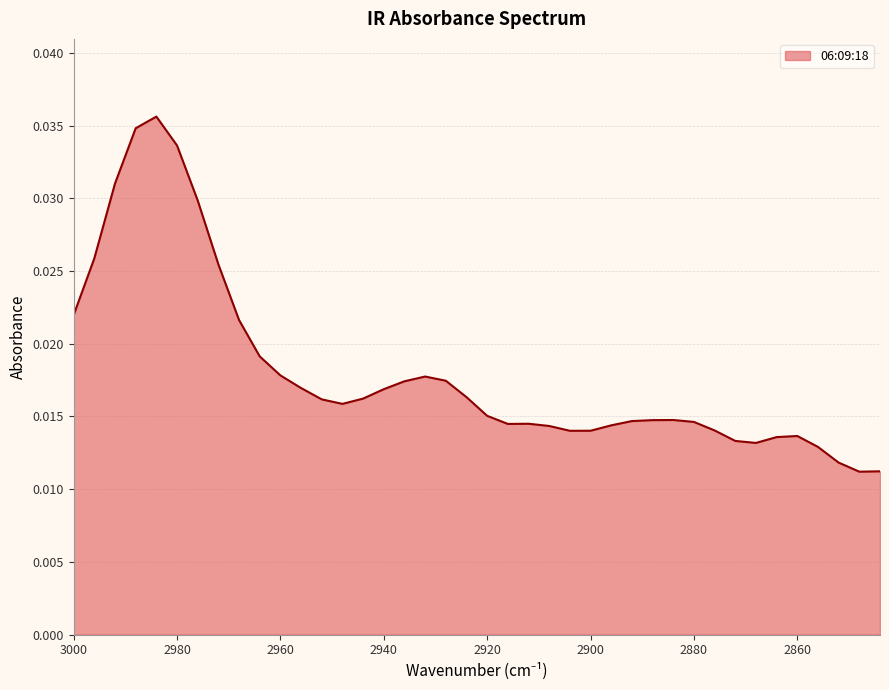

Which category has the lowest value across all series?

2848